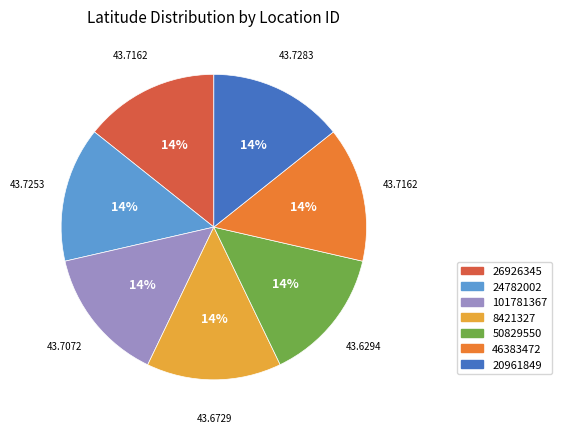

Is there any slice that represents more than half of the pie?

No